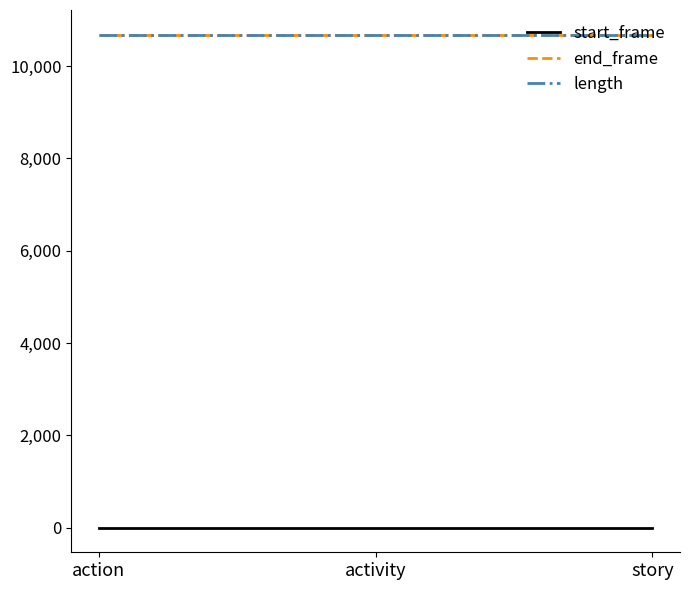

The start_frame series shows 0 at activity. True or false?

True